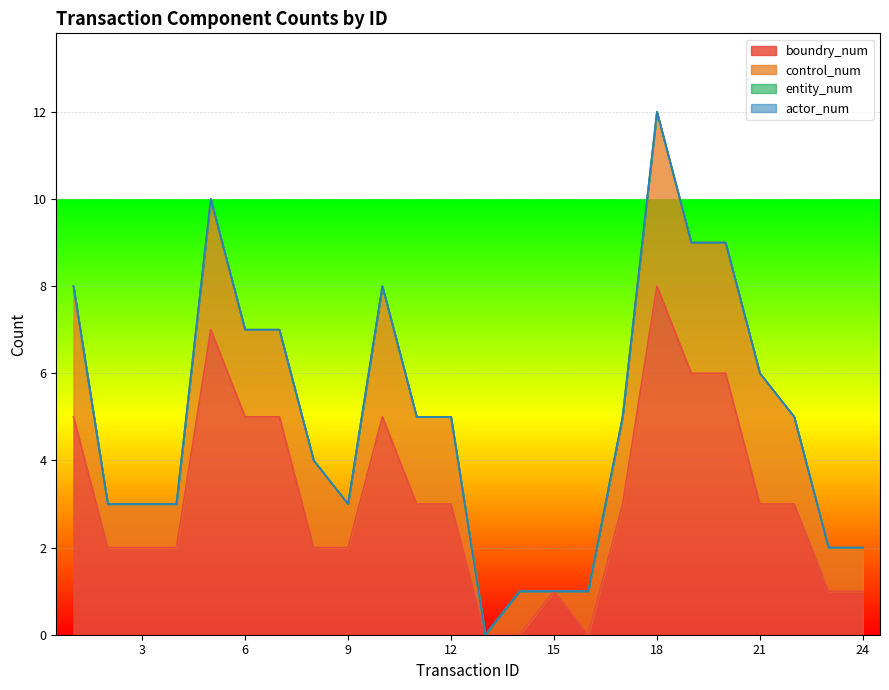

Which series has the widest spread of values?

boundry_num